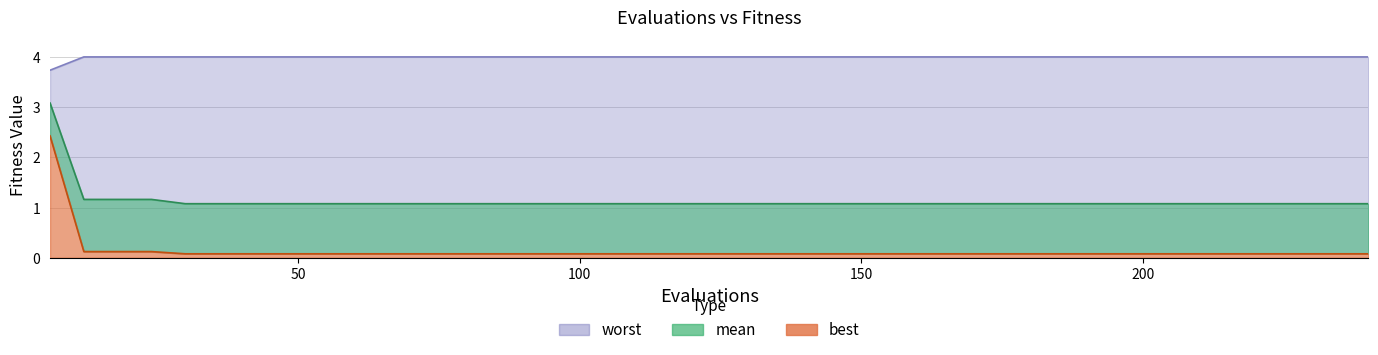

What is the greatest value displayed?

4.0